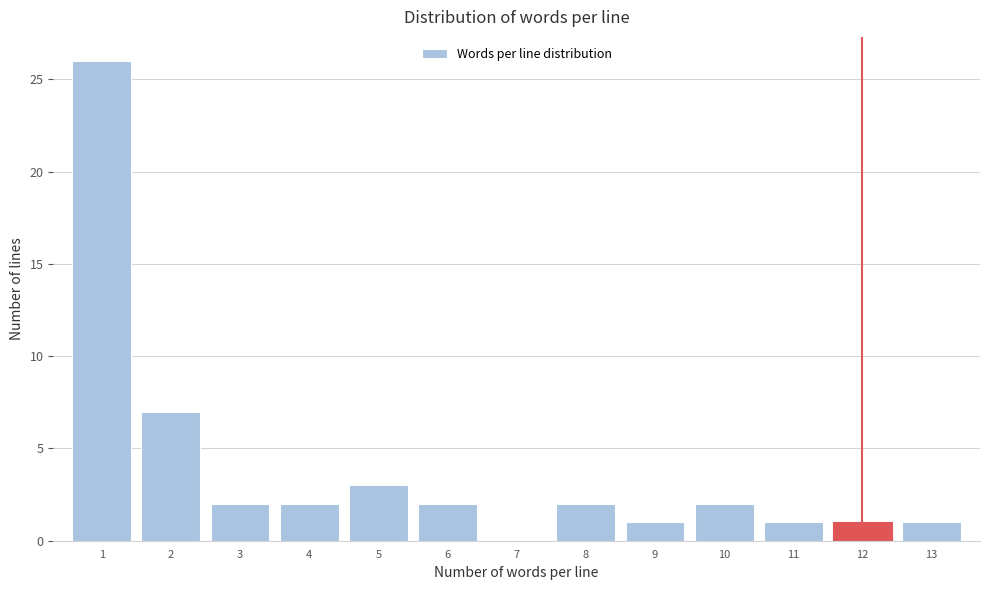

Reading left to right, what are all the values shown in this chart?

1=26	2=7	3=2	4=2	5=3	6=2	7=0	8=2	9=1	10=2	11=1	12=1	13=1